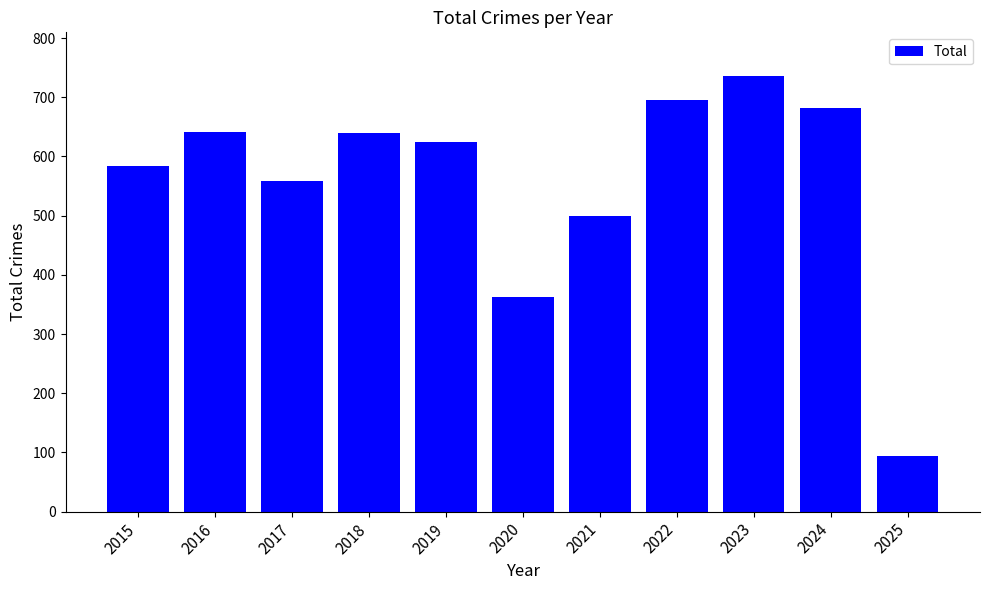

The value at 2020 is 586. True or false?

False